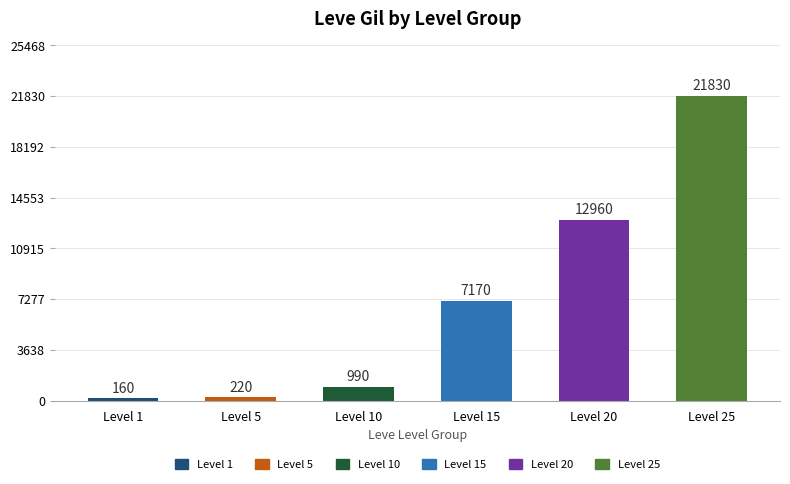

What is the minimum value shown in the chart?

160